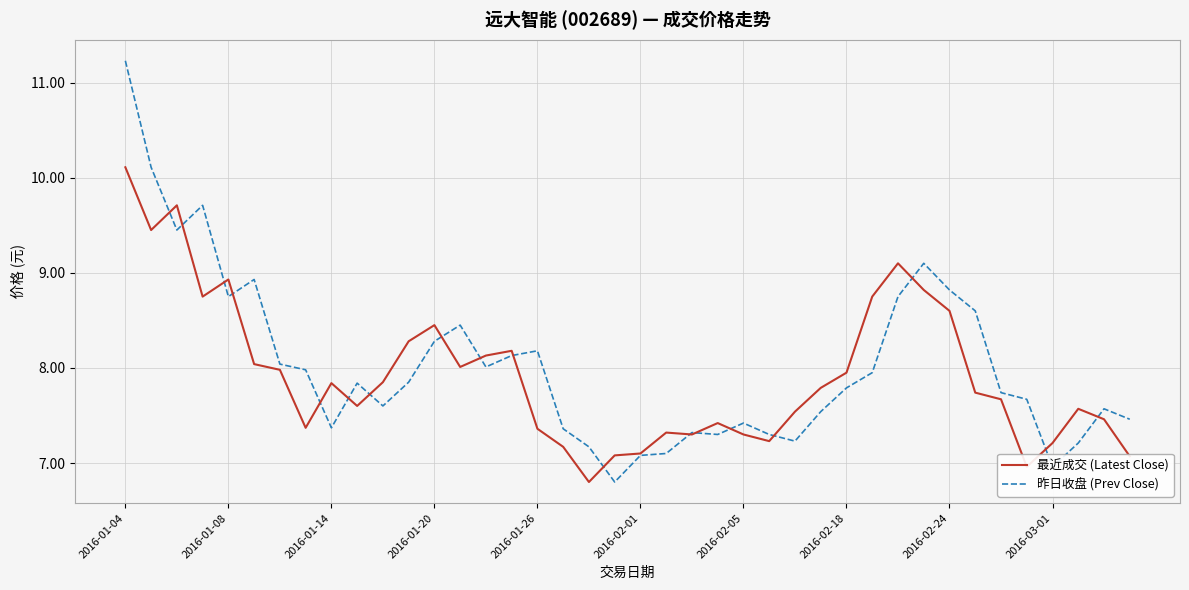

Which series has the largest range (max minus min)?

昨日收盘 (Prev Close)